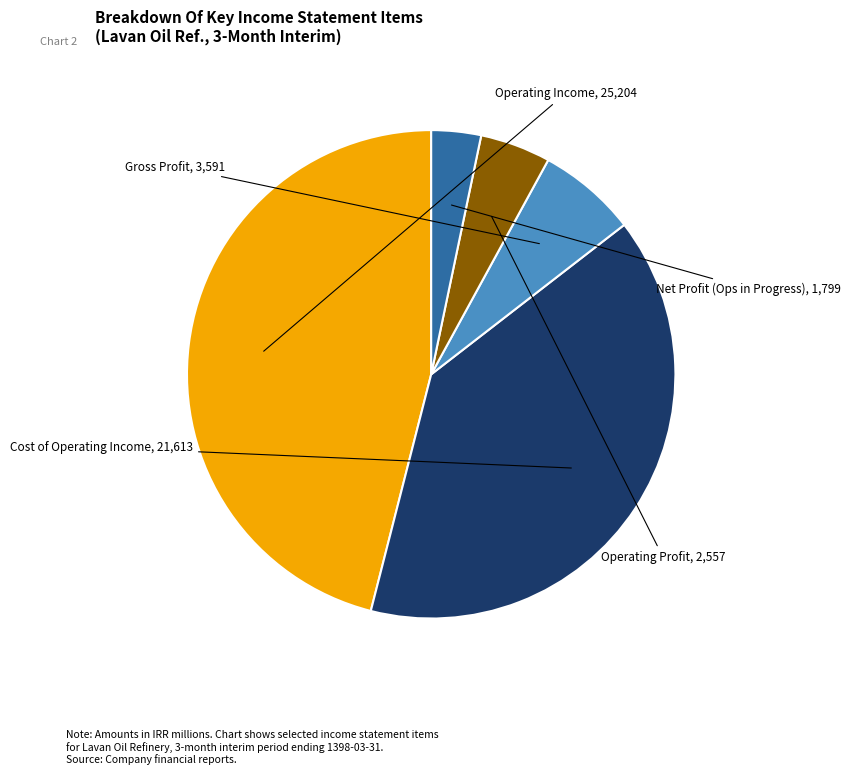

Is there a majority slice in this chart?

No